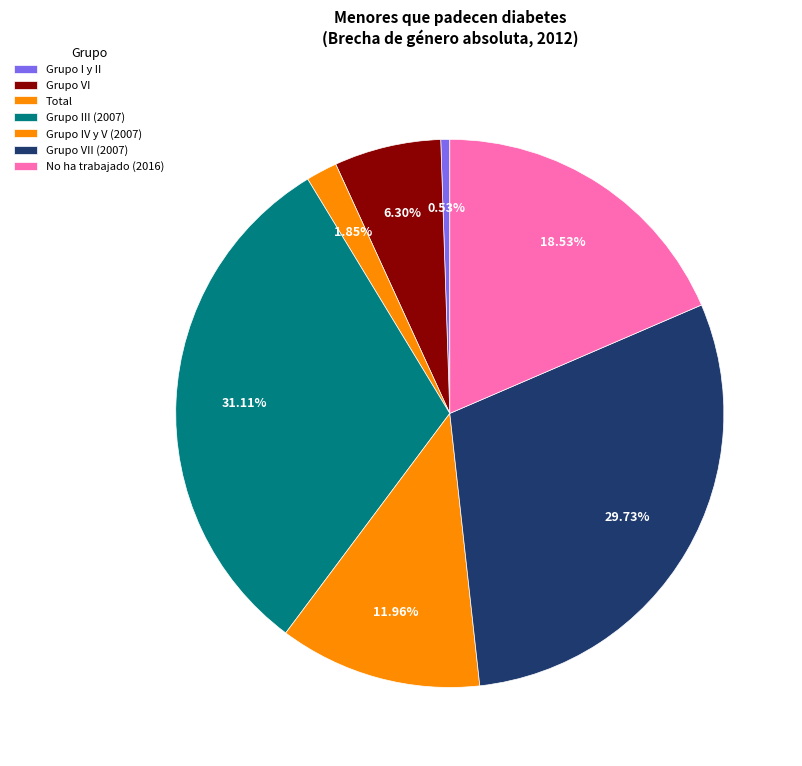

Count the number of slices in the pie.

7